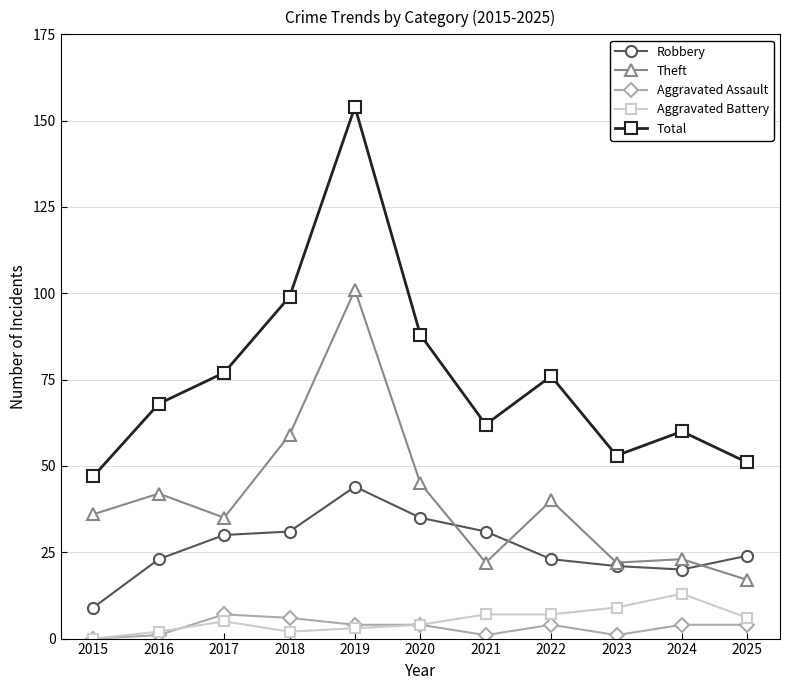

Is it true that Aggravated Battery equals 20 at 2024?

False